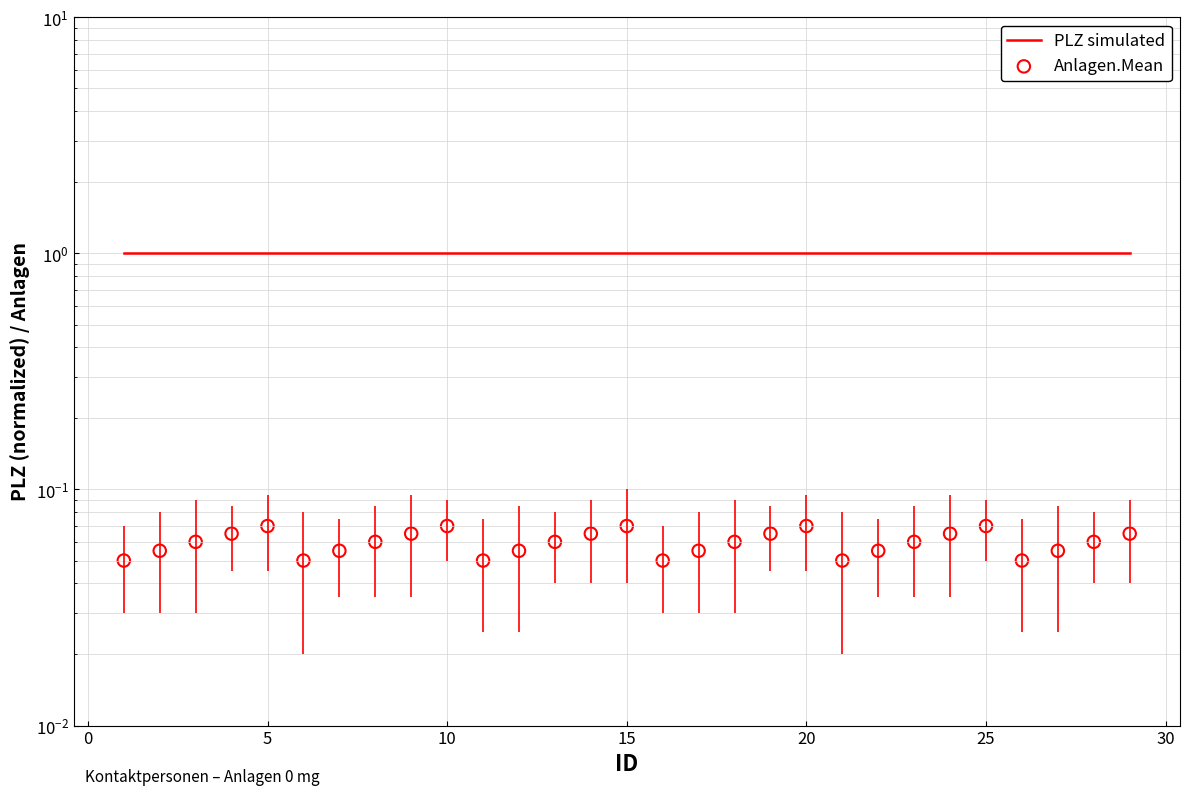

Which series has the widest spread of Y values?

Anlagen.Mean